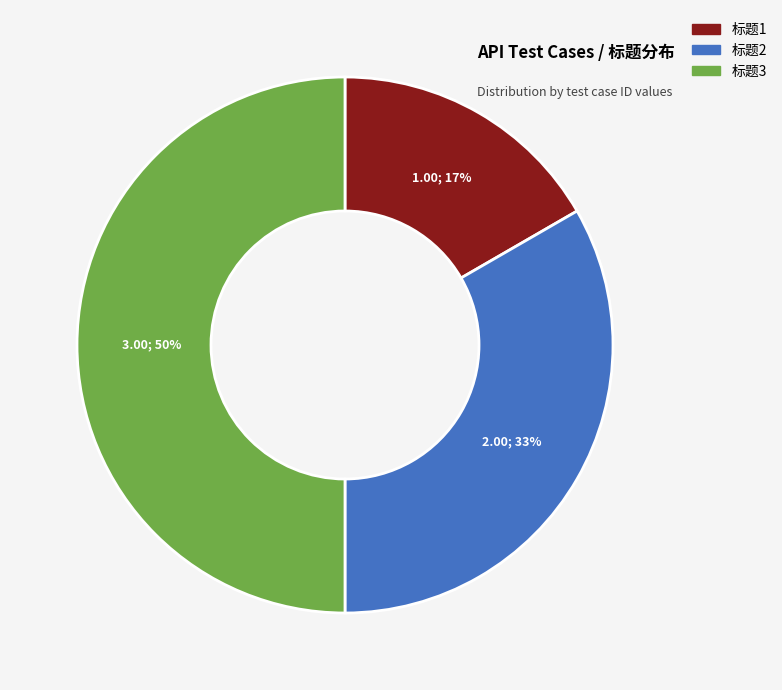

What is the smallest slice in the pie chart?

标题1